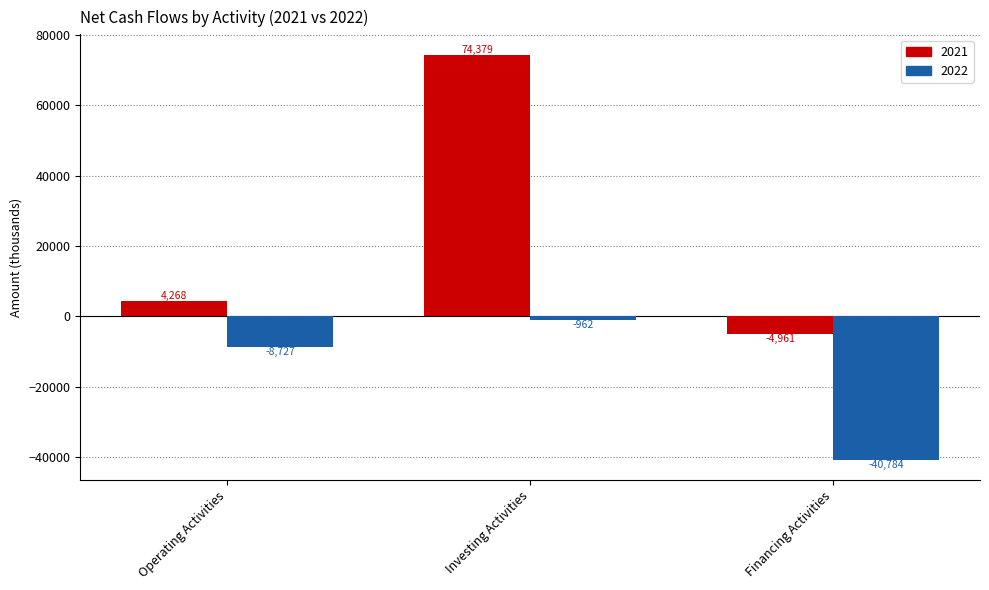

The 2022 series shows -962 at Investing Activities. True or false?

True